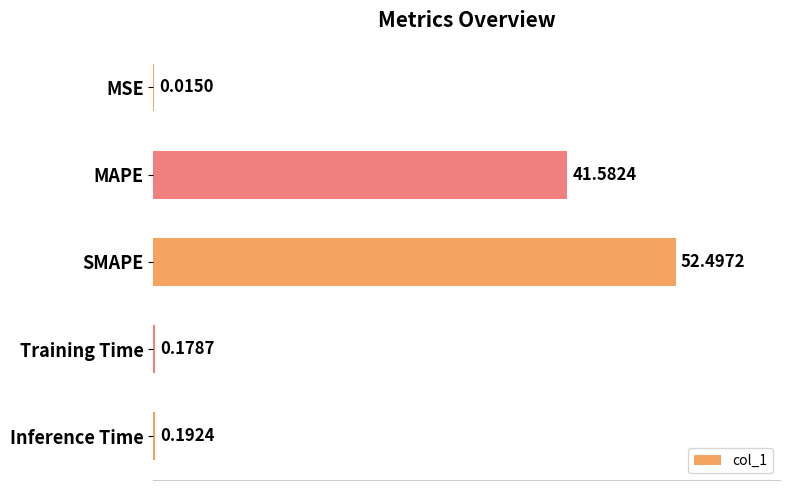

Does the chart contain stacked bars?

No